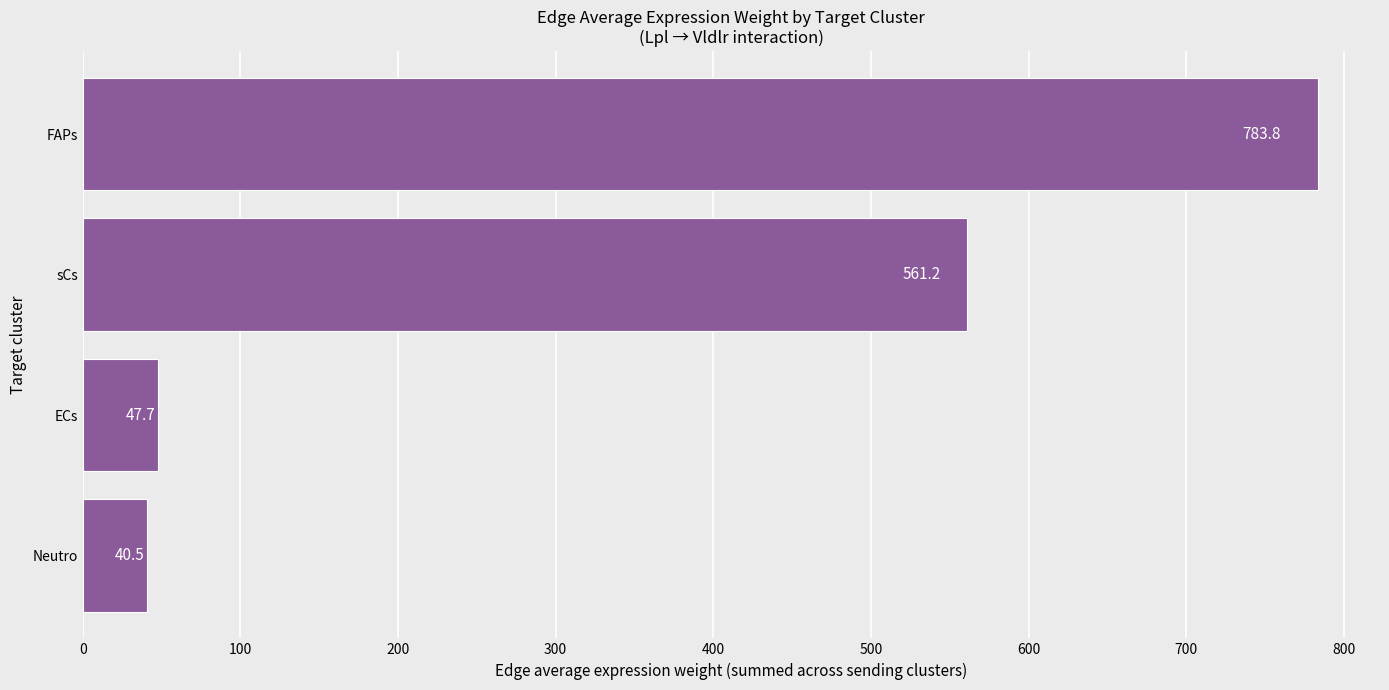

What value does the data have at Neutro?

40.5